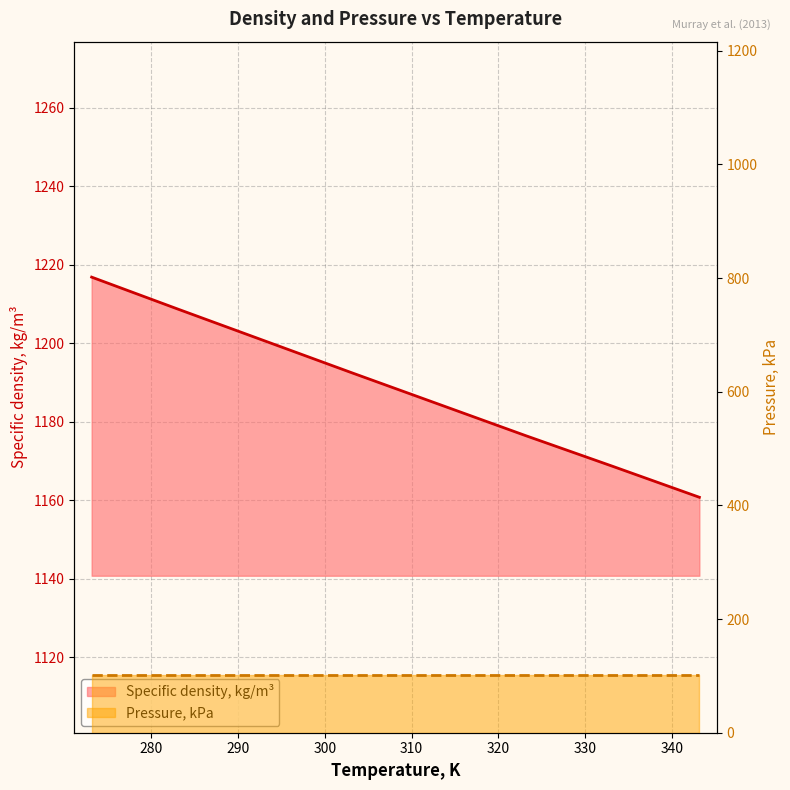

Where does the data first go above 1192?

273.15